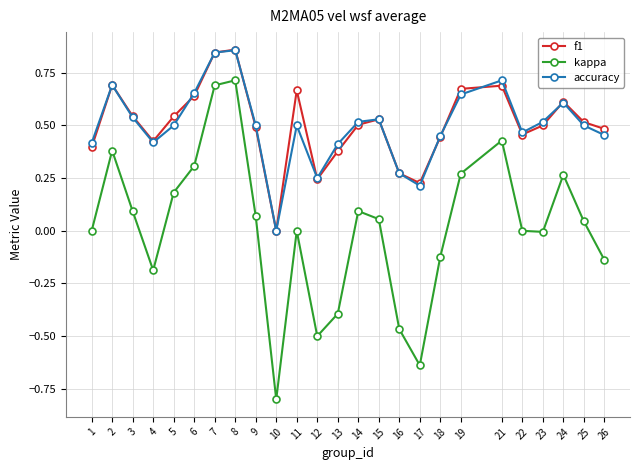

True or false: kappa has more than 1 points higher than both neighbors.

True